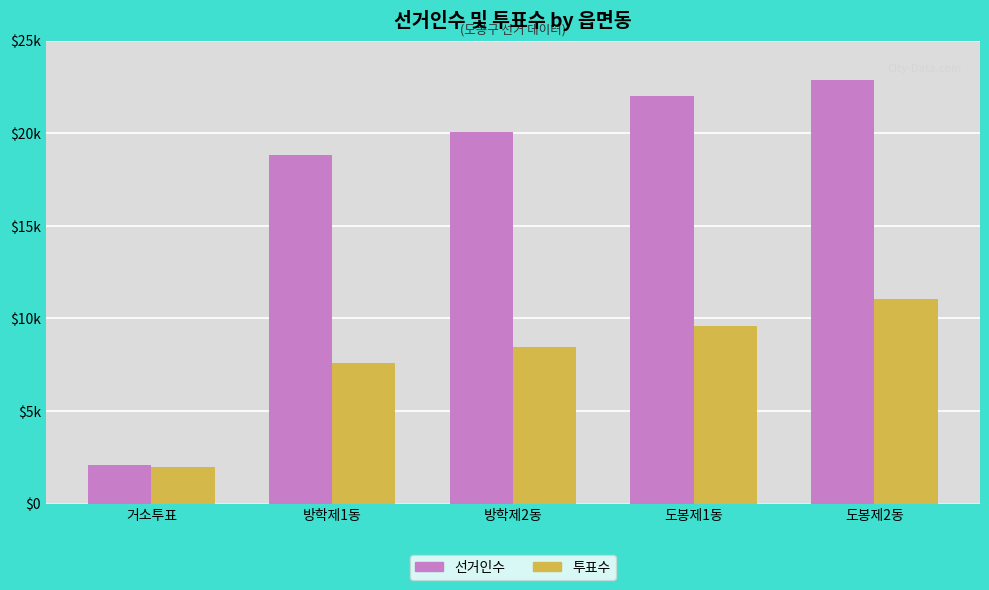

Reading left to right, transcribe all the data shown in this chart.

선거인수: 2109	18810	20082	22010	22872
투표수: 1994	7605	8464	9590	11029